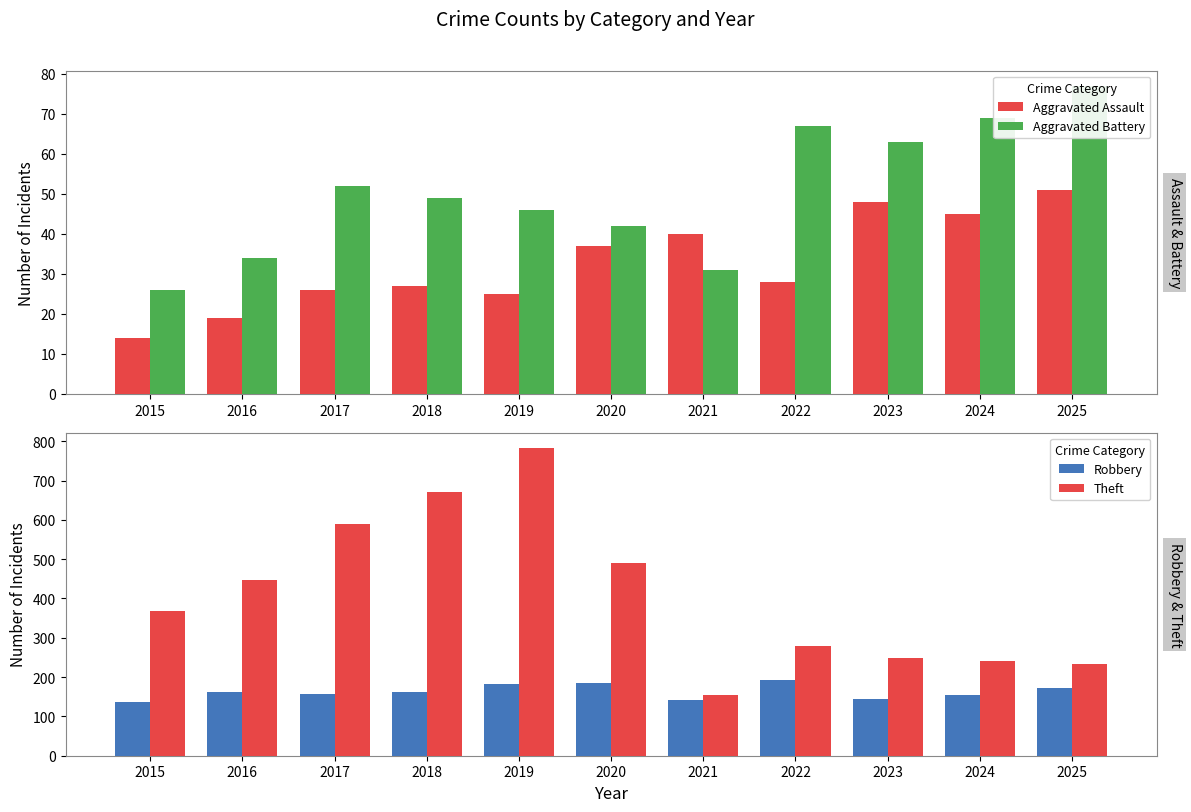

Is the value of Aggravated Assault at 2025 greater than the value of Robbery at 2023?

No